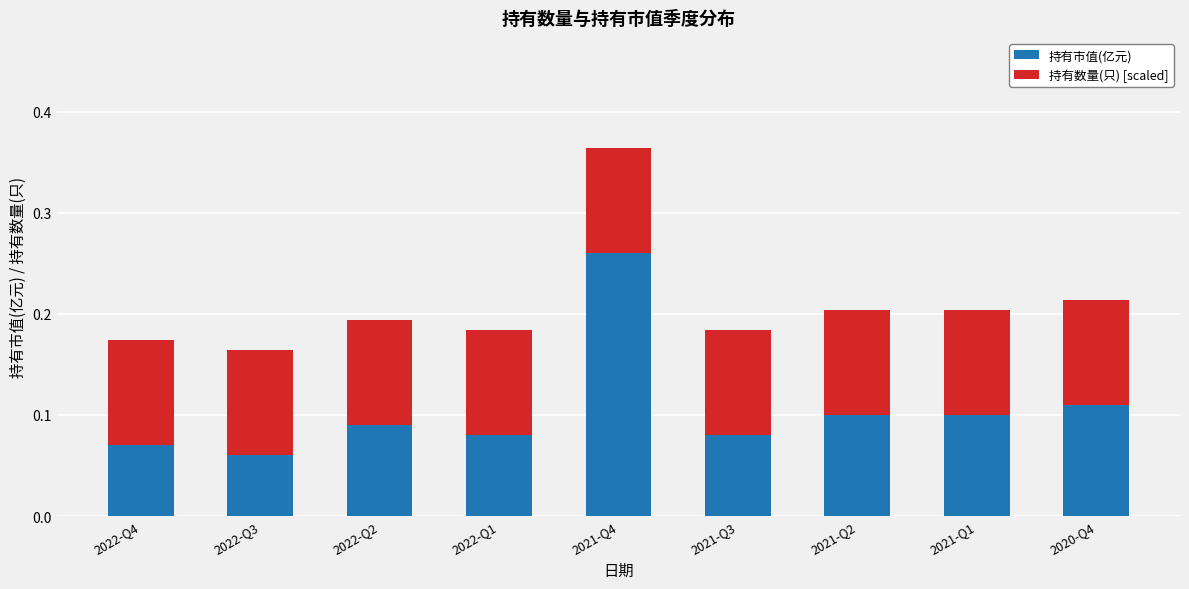

How many bars are there in total?

9